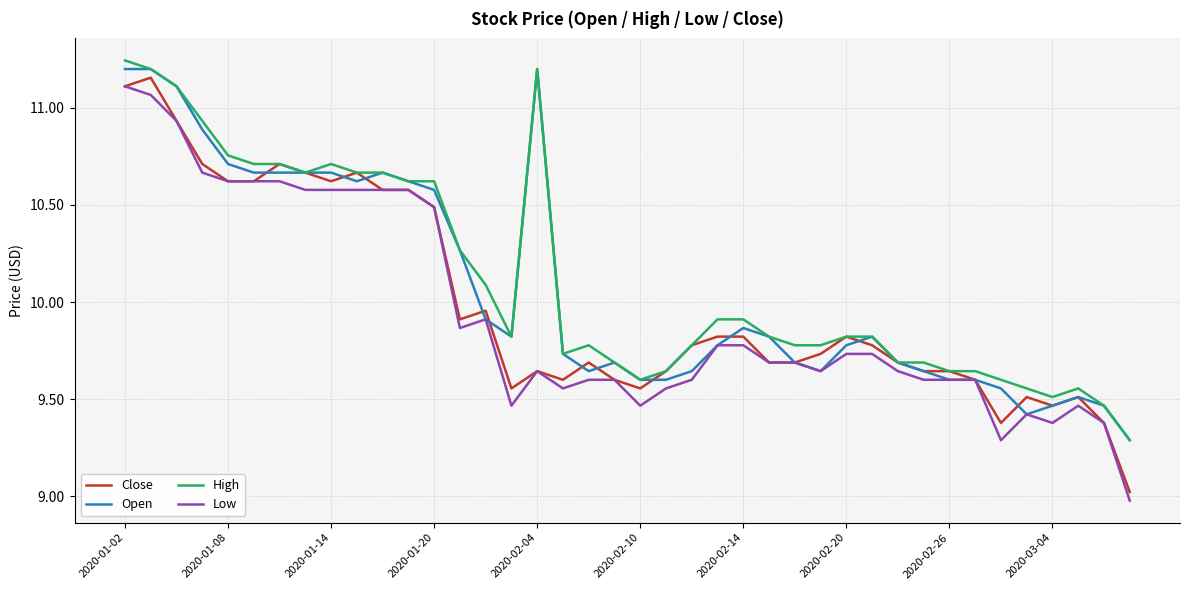

Rank the series by their average value, from highest to lowest.

High, Open, Close, Low